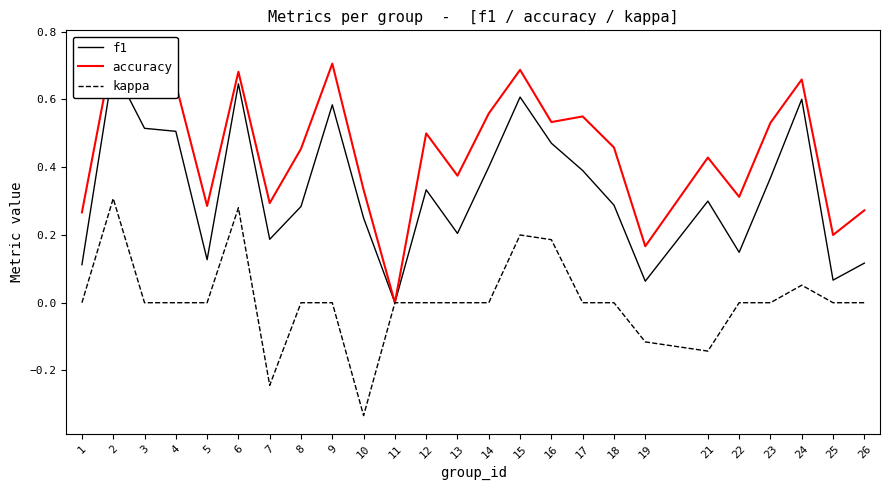

Reading right to left, transcribe all the data shown in this chart.

f1: 0.1	0.1	0.6	0.4	0.1	0.3	0.1	0.3	0.4	0.5	0.6	0.4	0.2	0.3	0.0	0.2	0.6	0.3	0.2	0.6	0.1	0.5	0.5	0.7	0.1
accuracy: 0.3	0.2	0.7	0.5	0.3	0.4	0.2	0.5	0.6	0.5	0.7	0.6	0.4	0.5	0.0	0.3	0.7	0.5	0.3	0.7	0.3	0.6	0.7	0.8	0.3
kappa: 0.0	0.0	0.1	0.0	0.0	-0.1	-0.1	0.0	0.0	0.2	0.2	0.0	0.0	0.0	0.0	-0.3	0.0	0.0	-0.2	0.3	0.0	0.0	0.0	0.3	0.0